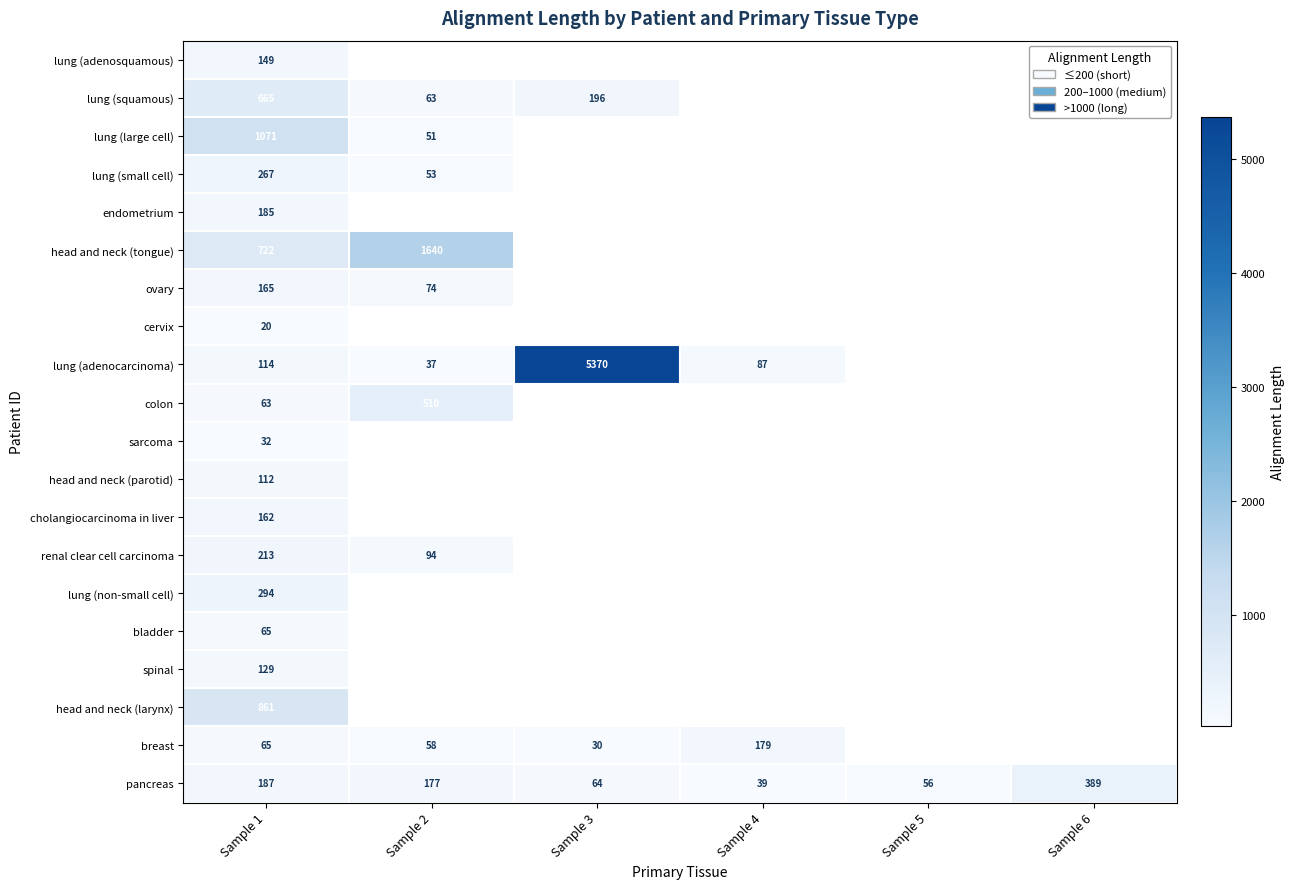

Is it true that bladder equals 88 at Sample 1?

False